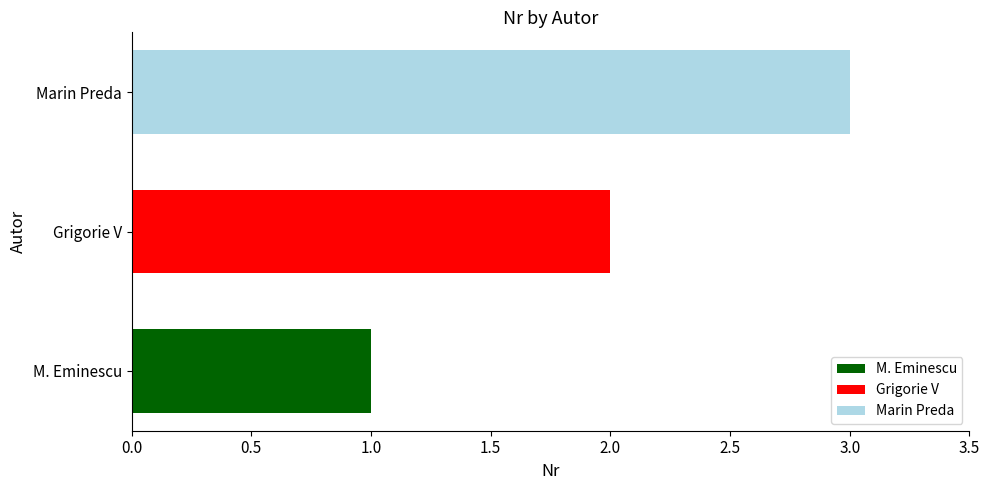

What is the maximum value for Marin Preda?

3